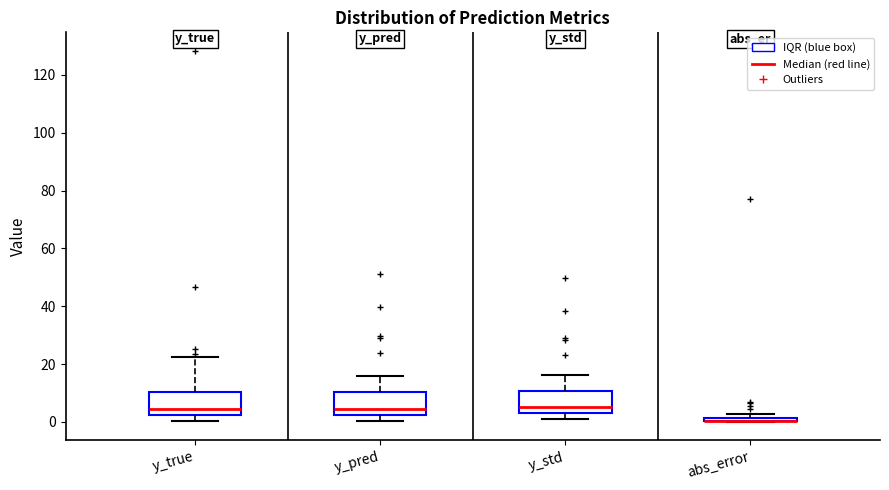

Where is the lower edge of the box for y_std on the y-axis? The values are not printed on the chart, so give them approximately, as read against the axis.

4